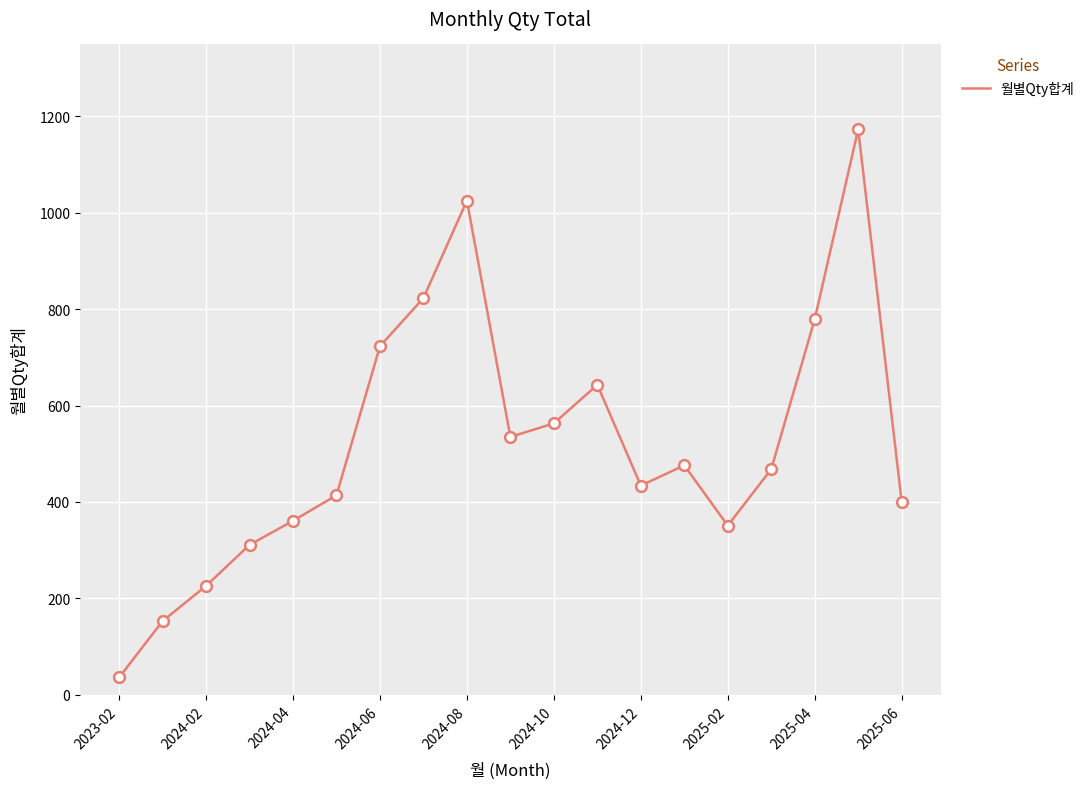

What is the greatest value displayed?

1173